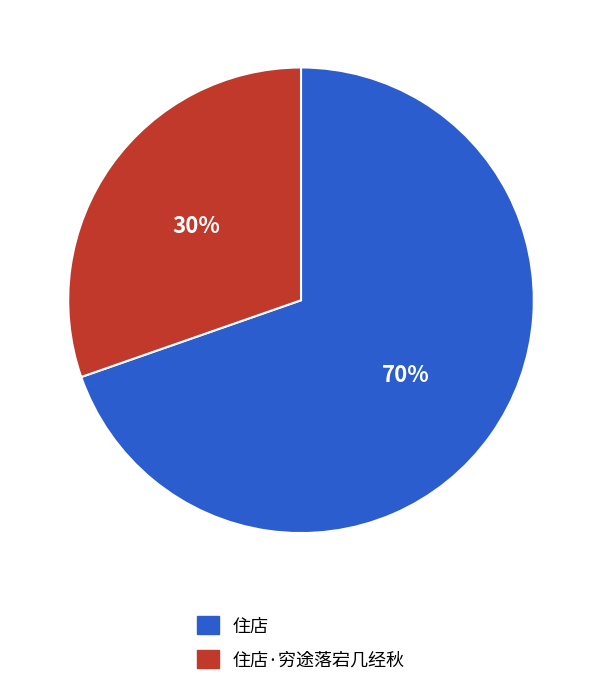

What is the smallest slice in the pie chart?

住店·穷途落宕几经秋